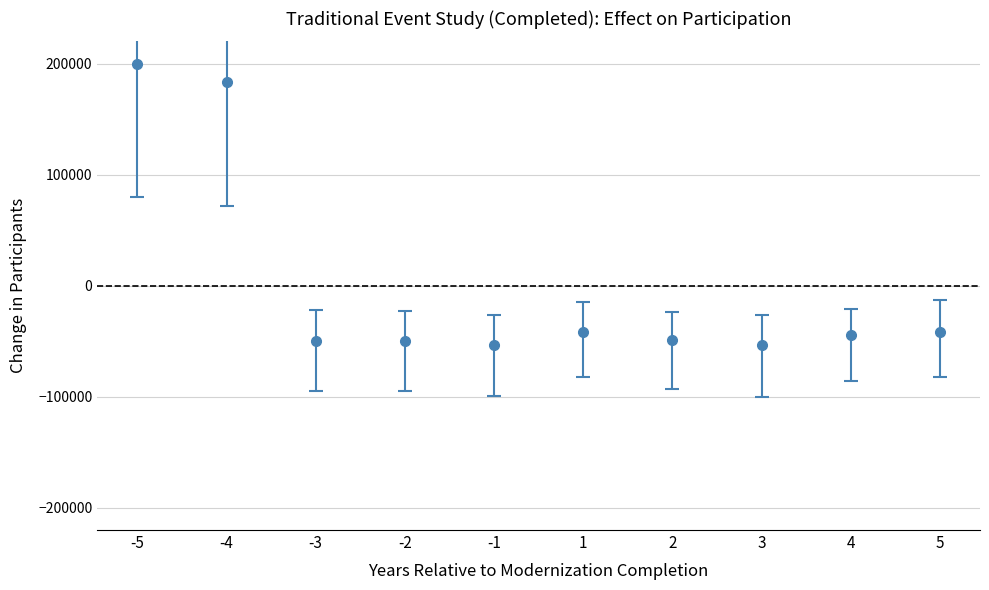

Between 2 and -4, which is larger?

-4